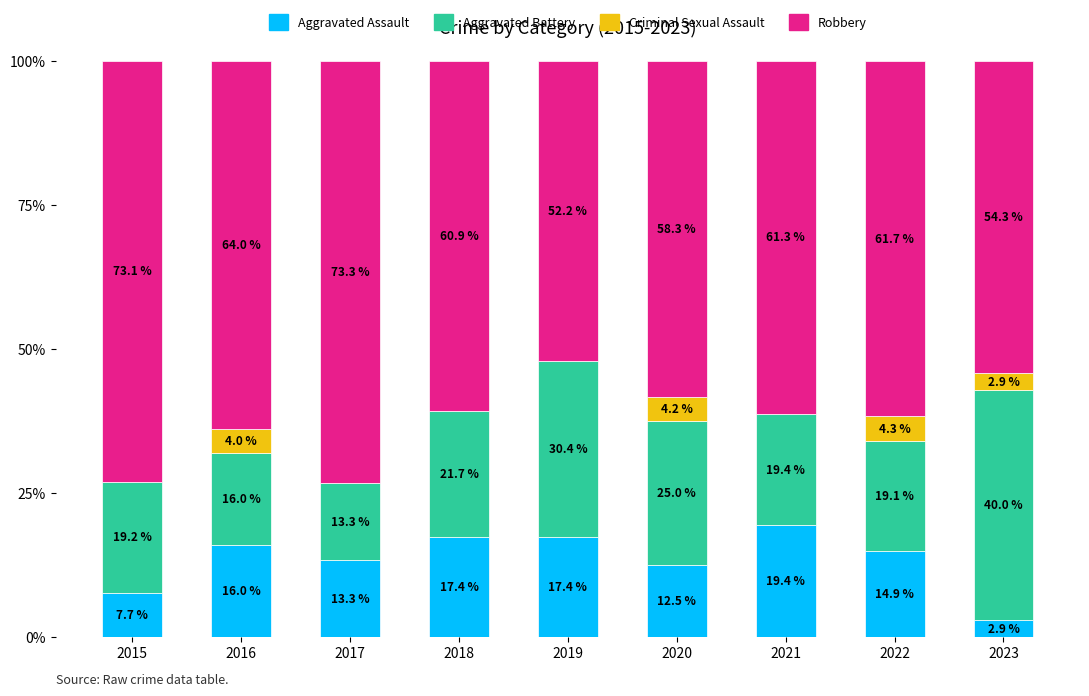

What is the total value across all series at 2021?

100.0